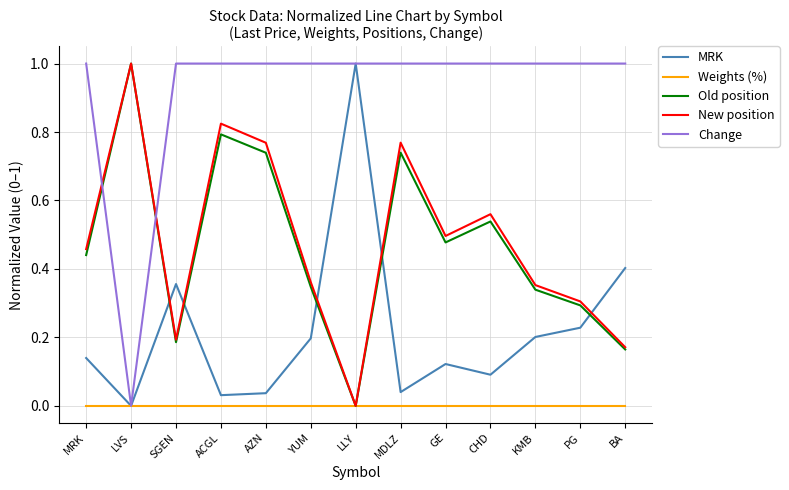

How many lines are shown in the chart?

5